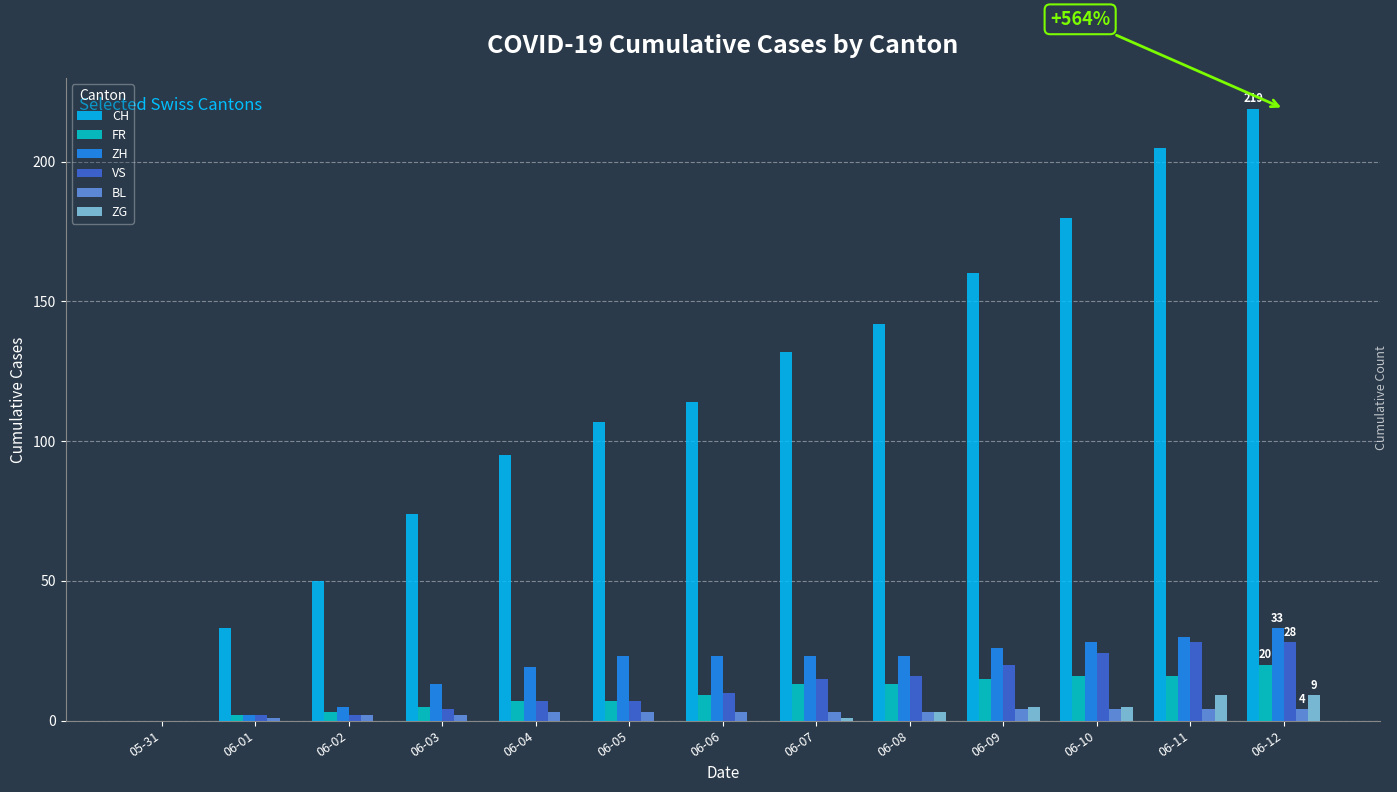

The FR series shows 16 at 06-11. True or false?

True